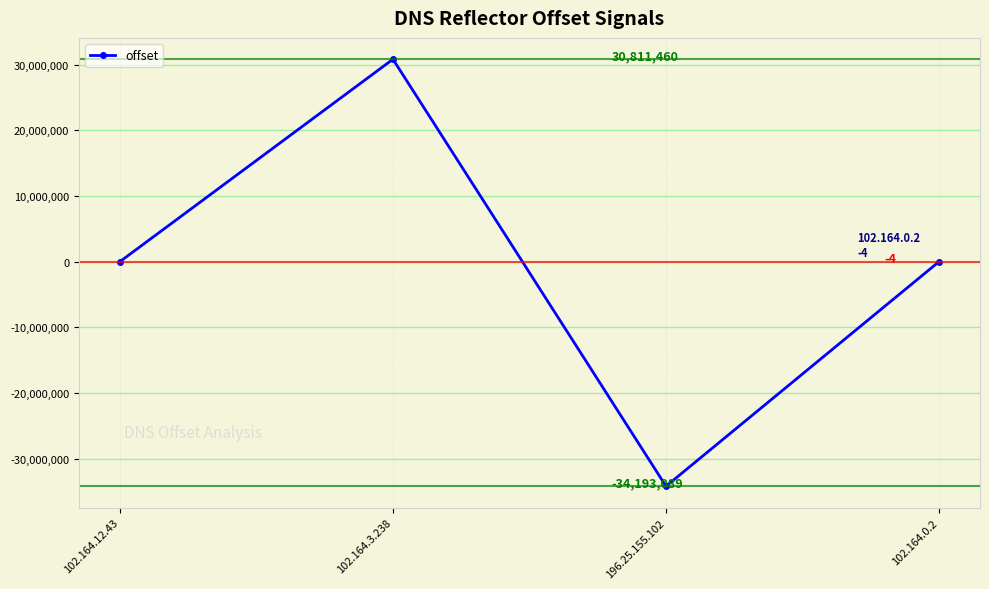

What is the change in value from 102.164.12.43 to 196.25.155.102?

-34193103